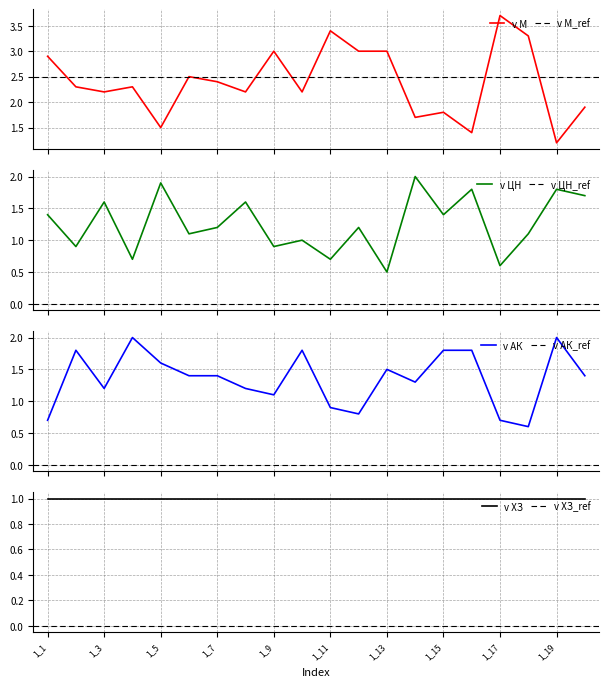

True or false: v АК and v ЦН cross at least once.

True